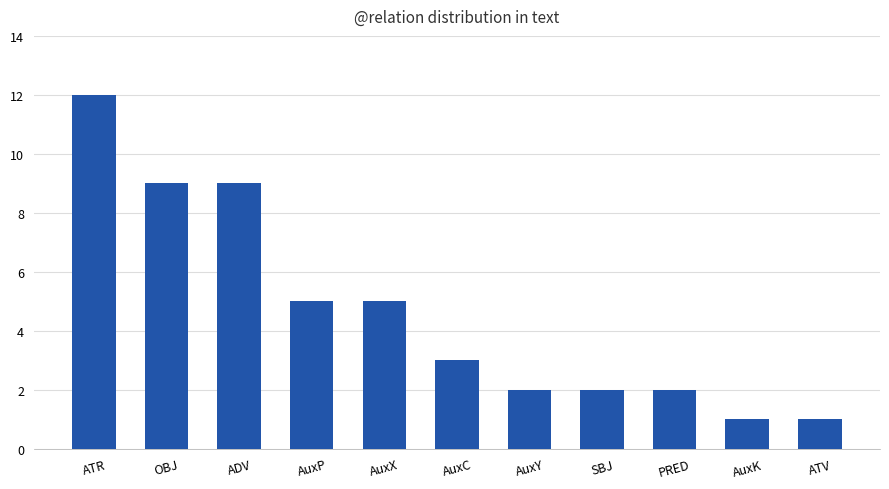

What is the difference between the maximum and minimum values?

11